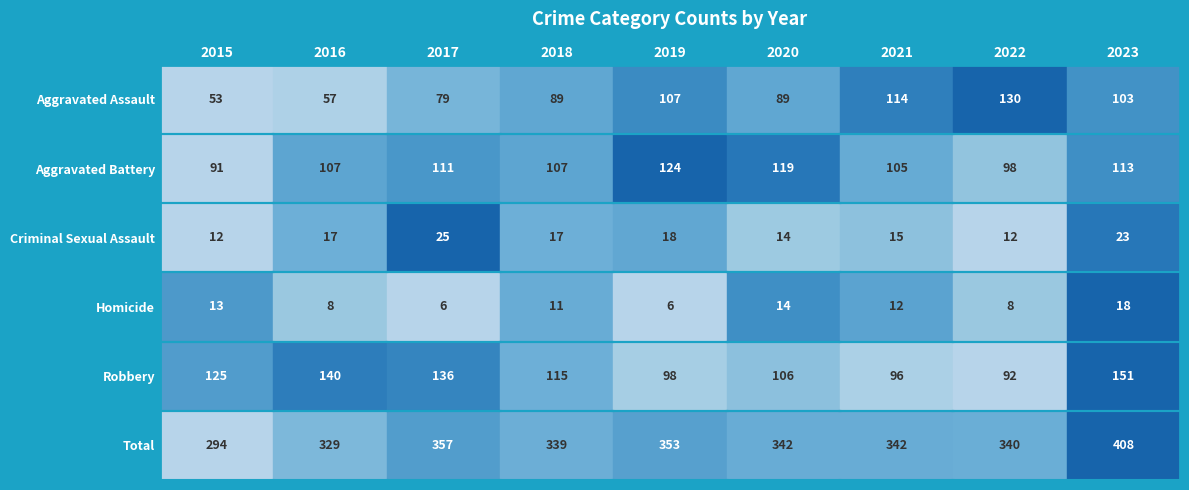

How many data points in Total are less than 342?

4